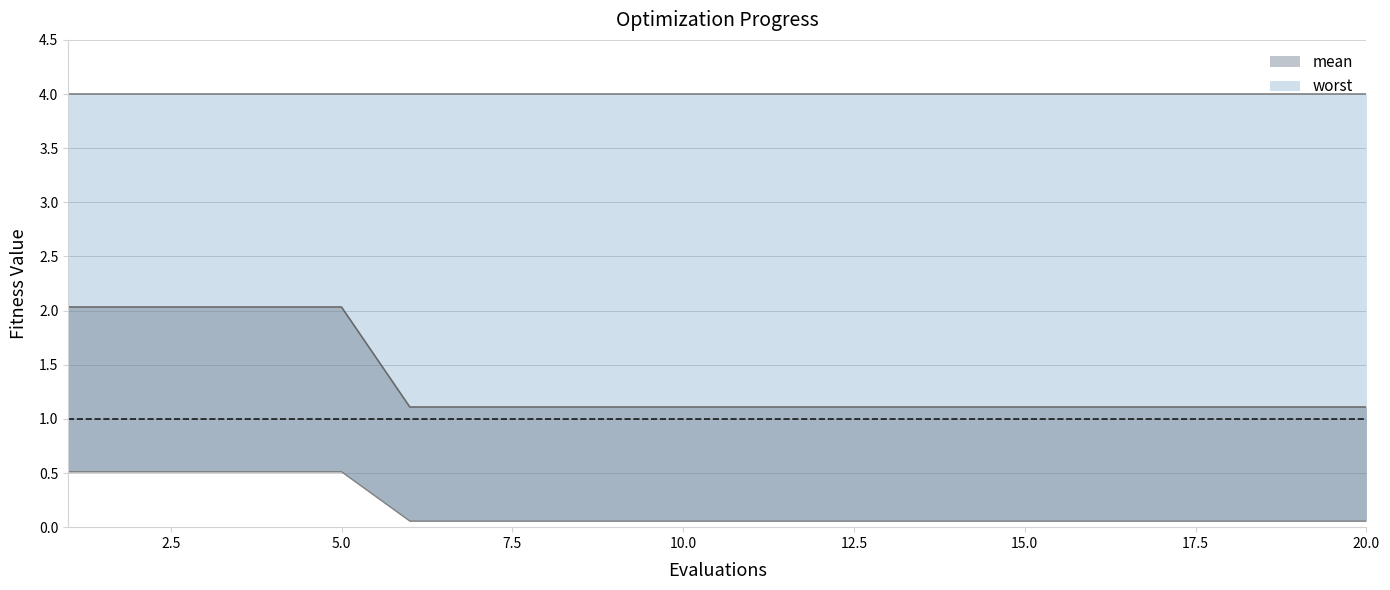

Which label corresponds to the largest value in the chart?

1